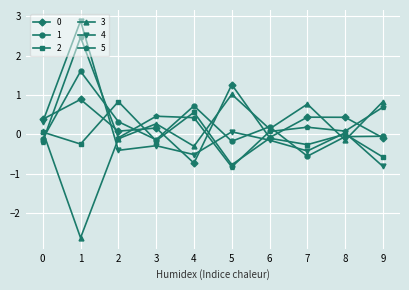

Count the number of categories in the chart.

10